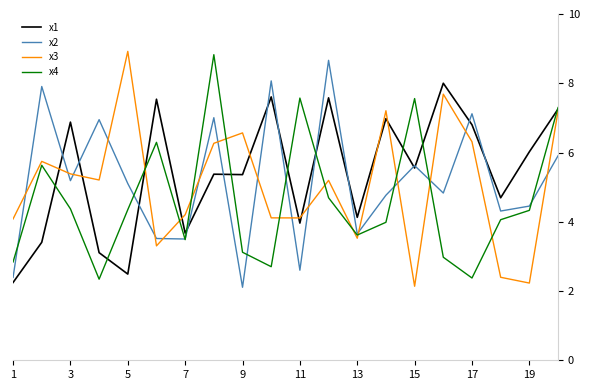

What is the smallest value displayed?

2.1